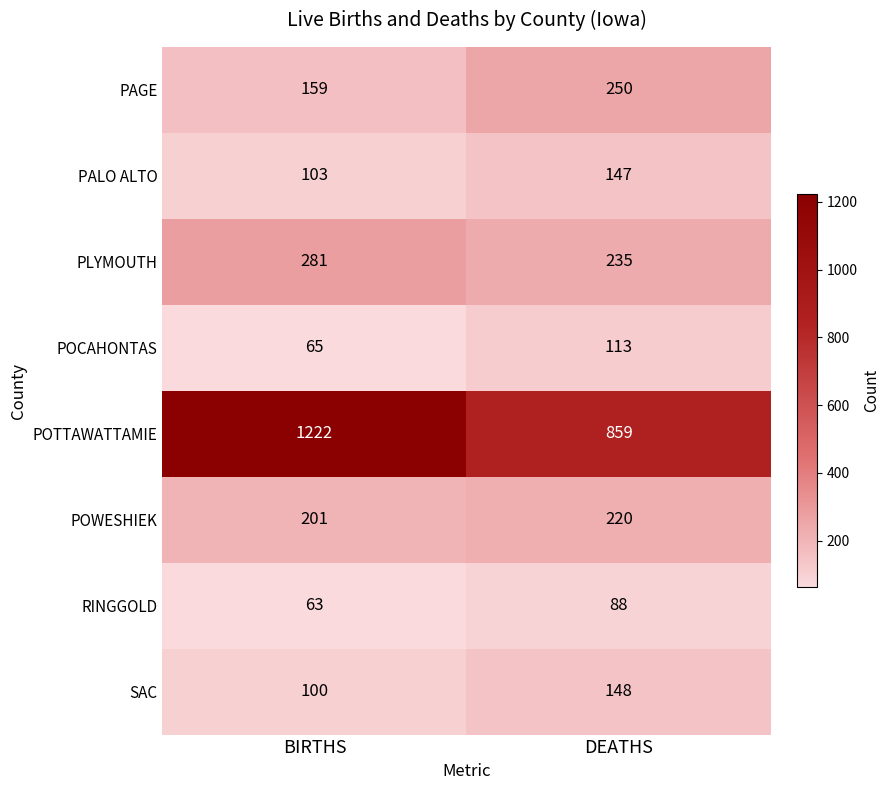

At which label is SAC closest to 124?

BIRTHS